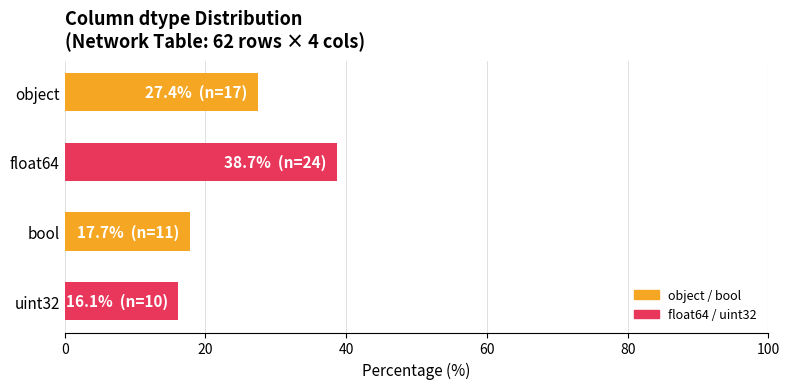

List the labels in order of value, smallest first.

uint32, bool, object, float64